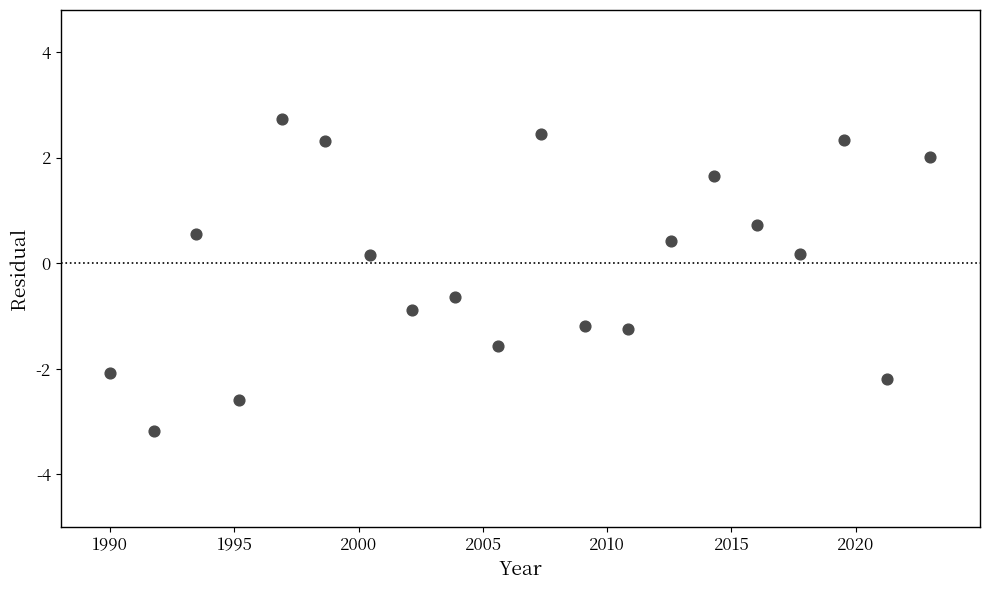

What is the range of Y values (max minus min)?

5.9